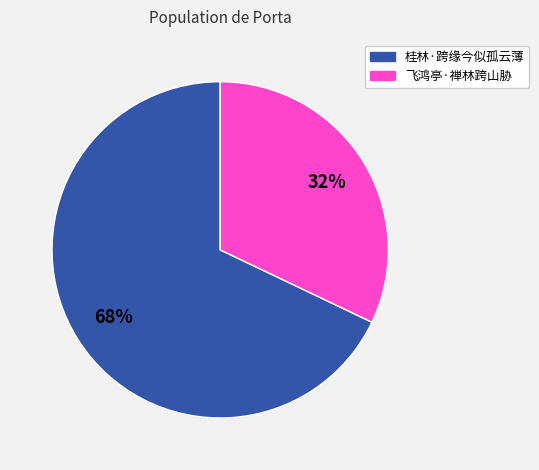

True or false: 飞鸿亭·禅林跨山胁 accounts for 38% of the total.

False